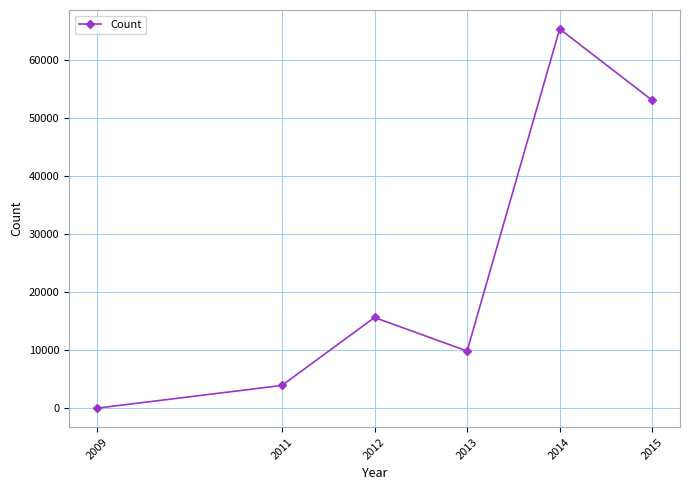

What is the maximum value shown in the chart?

65281